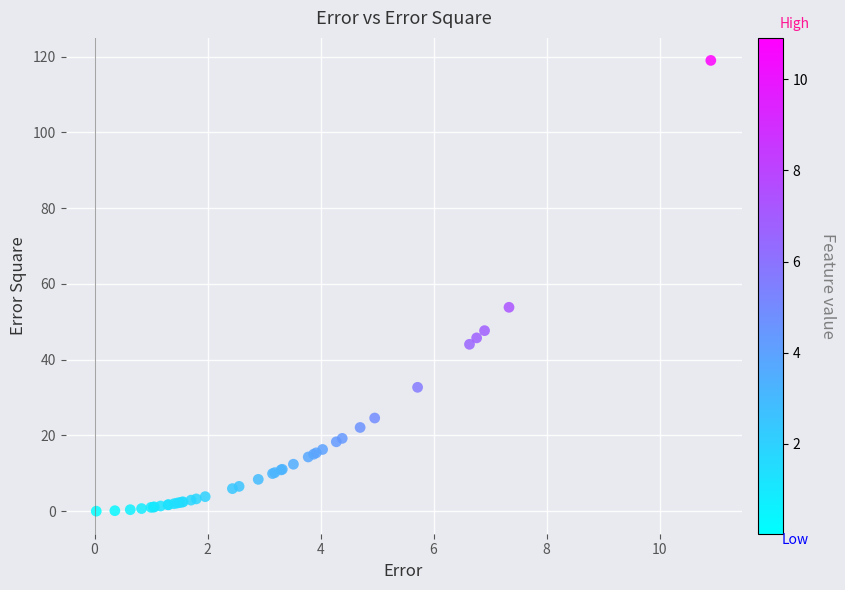

What Y value in the scatter plot is closest to 59?

53.8